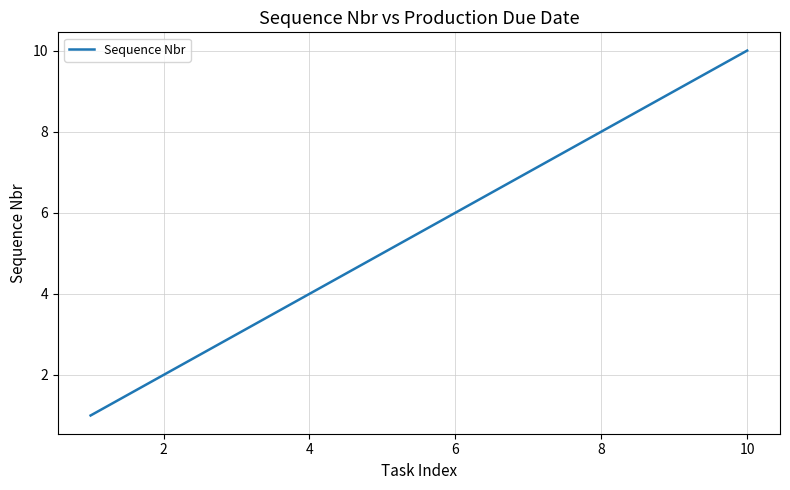

What is the maximum value shown in the chart?

10